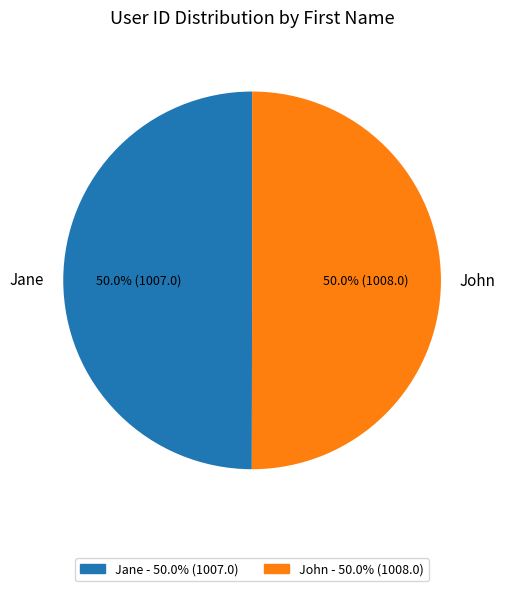

What is the ratio of the value at Jane to the value at John?

1.0